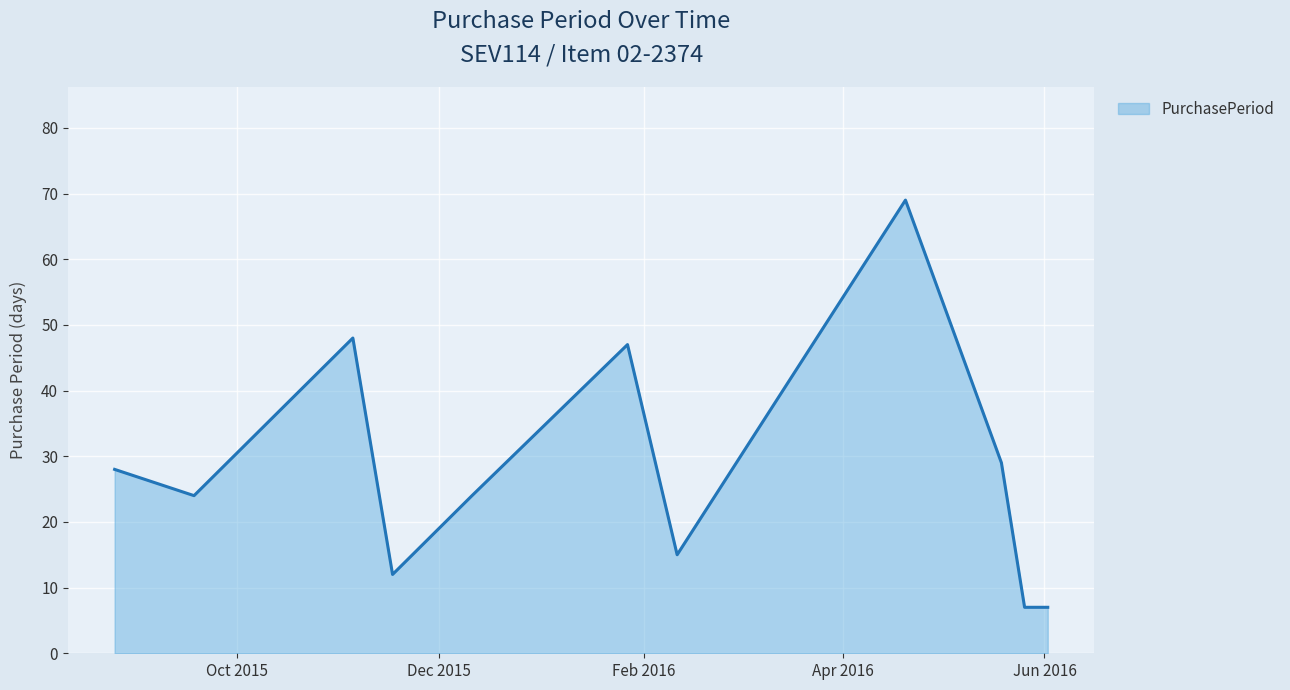

What is the difference between the maximum and minimum values?

62